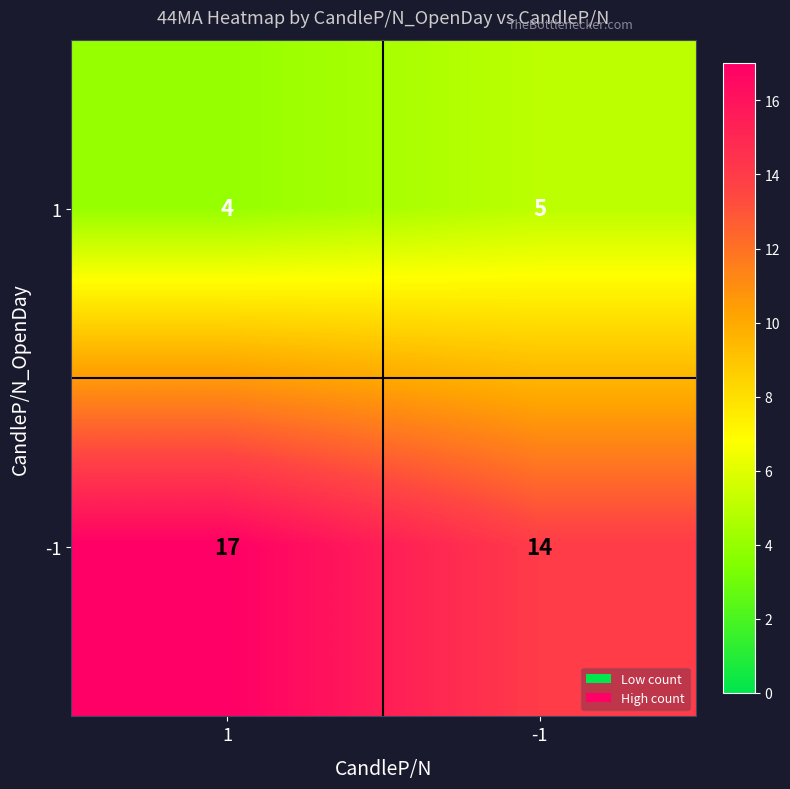

What is the total value across all series at 1?

21